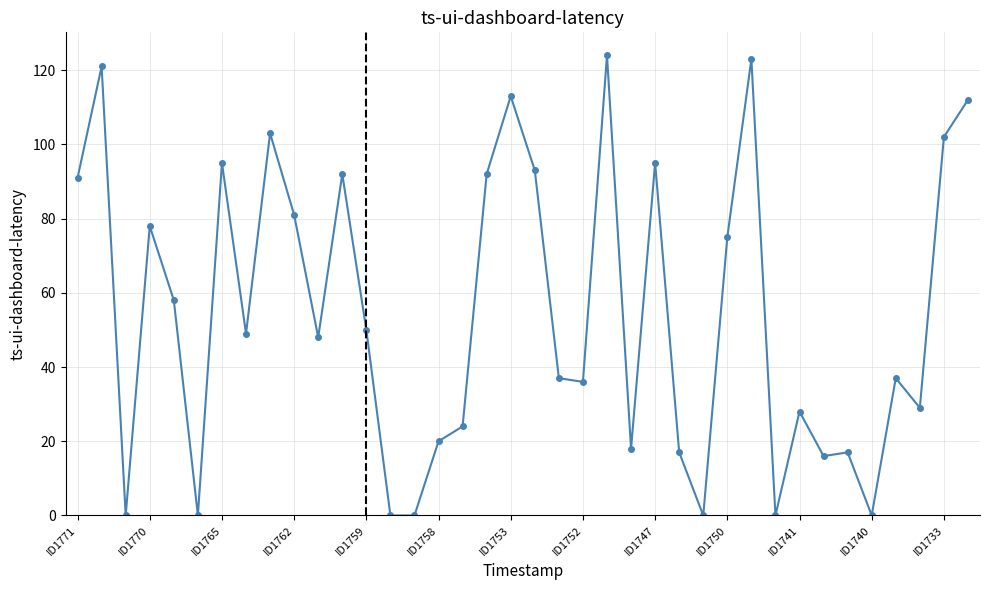

What is the sum of all values?

2074